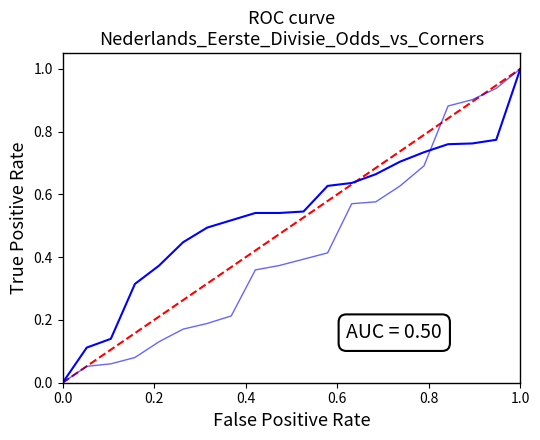

Reading left to right, list all the values displayed in this chart.

FT_Odds_H ROC: 0.0	0.0	0.1	0.1	0.3	0.4	0.4	0.5	0.5	0.5	0.5	0.5	0.6	0.6	0.7	0.7	0.7	0.8	0.8	0.8	1.0	1.0
FT_Odds_A ROC: 0.0	0.0	0.1	0.1	0.1	0.1	0.2	0.2	0.2	0.4	0.4	0.4	0.4	0.6	0.6	0.6	0.7	0.9	0.9	0.9	1.0	1.0